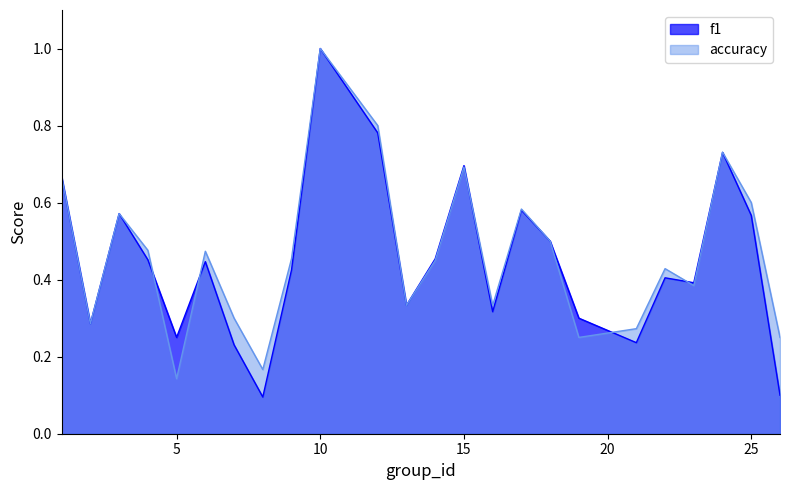

Between 18 and 6, which is larger?

18